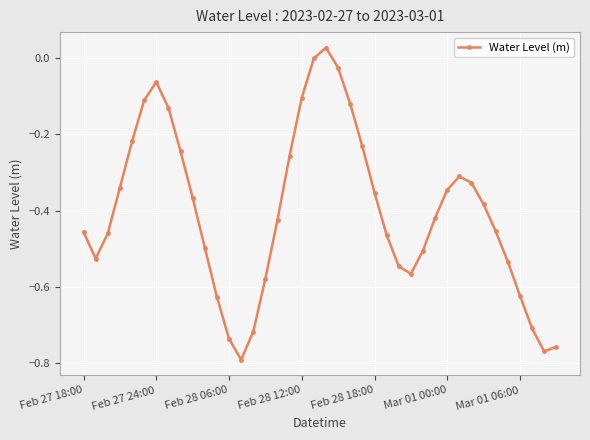

True or false: the data has more than 1 interior local peaks.

True